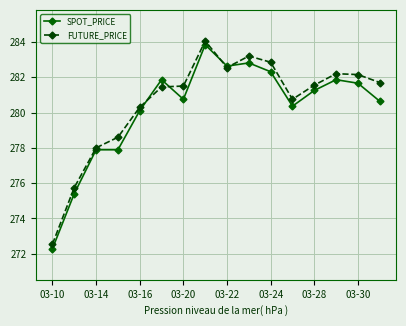

True or false: SPOT_PRICE has more than 1 points higher than both neighbors.

True